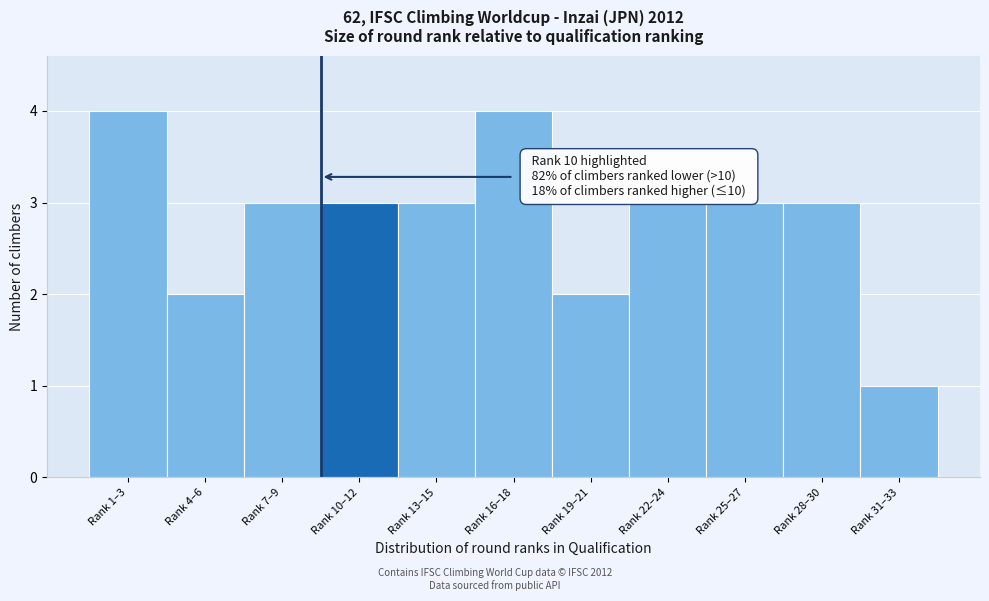

Reading left to right, what are all the values shown in this chart?

4	2	3	3	3	4	2	3	3	3	1